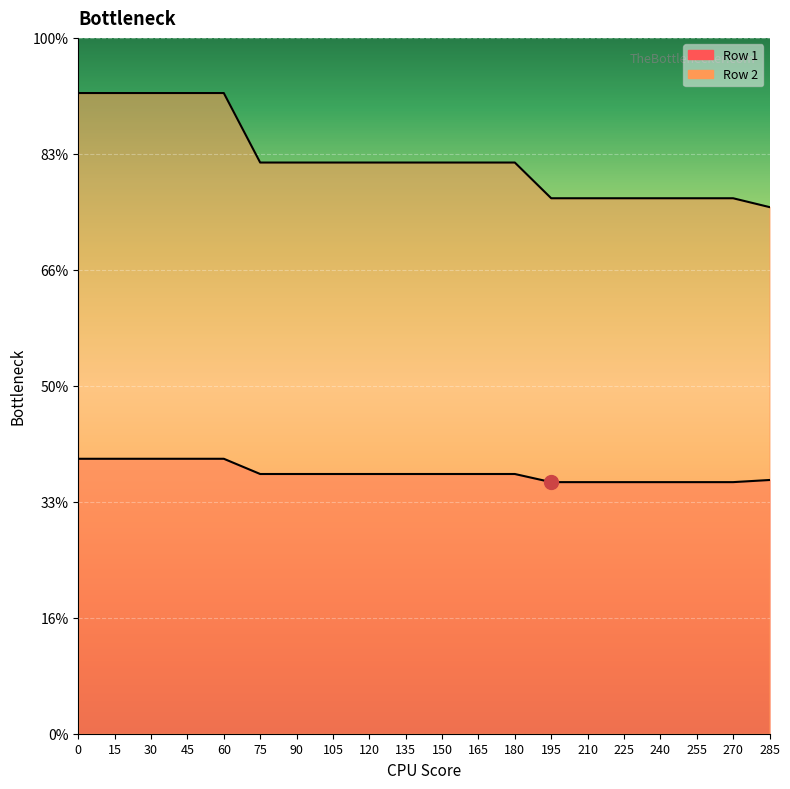

What are all the series names shown in the legend?

Row 1, Row 2